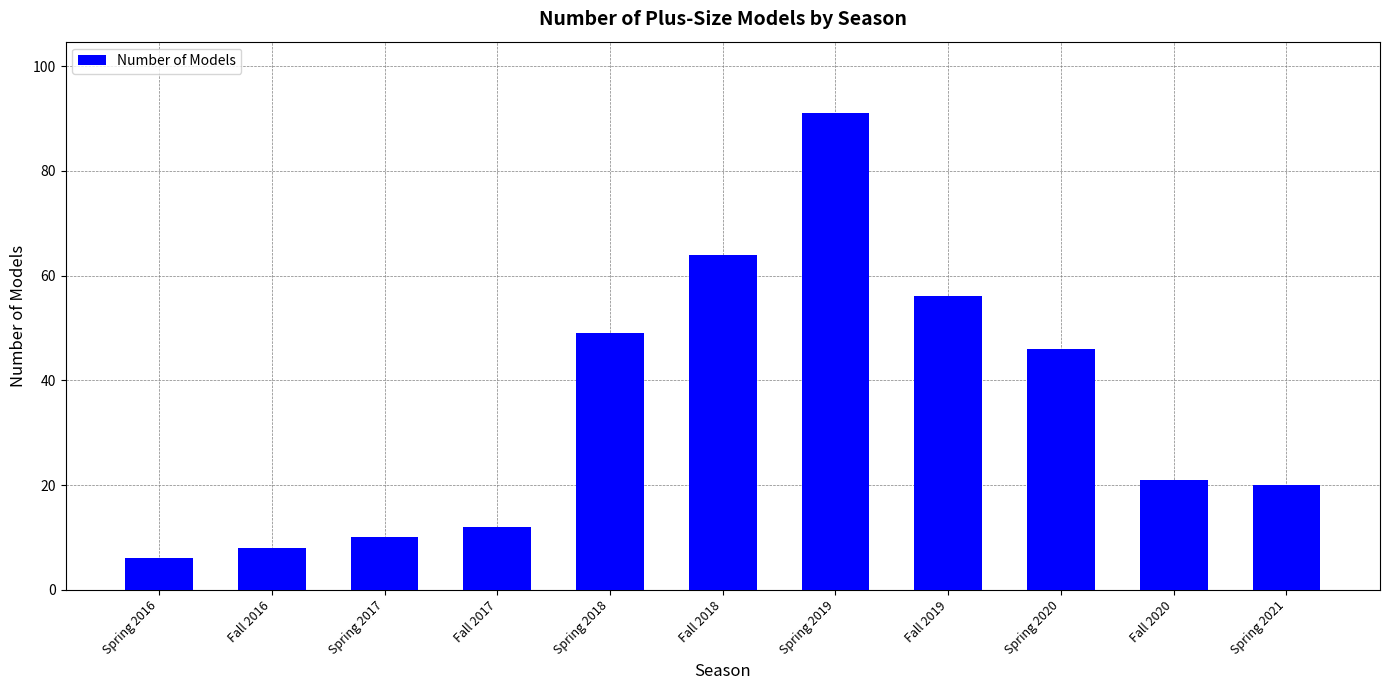

What is the change in value from Fall 2016 to Spring 2017?

+2